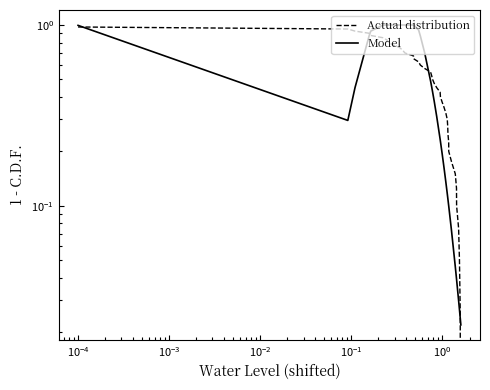

Reading left to right, transcribe all the data shown in this chart.

Actual distribution: 1.0	0.9	0.9	0.9	0.9	0.8	0.8	0.8	0.8	0.8	0.7	0.7	0.7	0.7	0.6	0.6	0.6	0.6	0.5	0.5	0.5	0.4	0.4	0.4	0.4	0.3	0.3	0.3	0.3	0.2	0.2	0.2	0.2	0.2	0.1	0.1	0.1	0.1	0.0	0.0
Model: 1.0	0.3	0.5	0.9	0.9	1.0	1.0	1.0	1.0	1.0	1.0	1.0	1.0	1.0	0.9	0.9	0.7	0.5	0.5	0.4	0.4	0.3	0.2	0.2	0.2	0.2	0.1	0.1	0.1	0.1	0.1	0.1	0.1	0.0	0.0	0.0	0.0	0.0	0.0	0.0